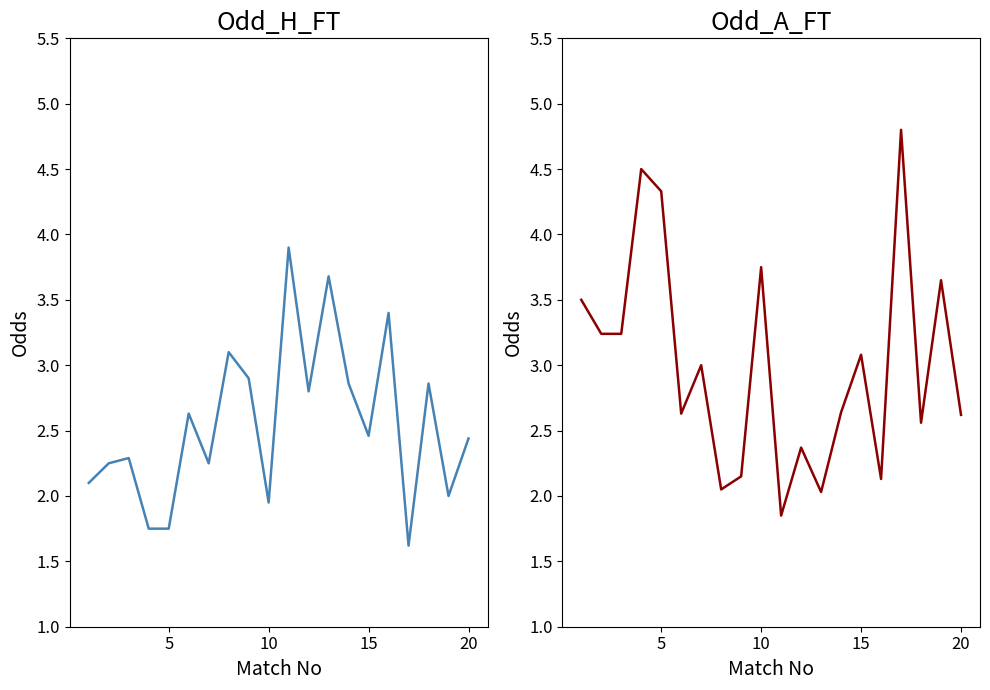

At how many categories does at least one series exceed 3?

13